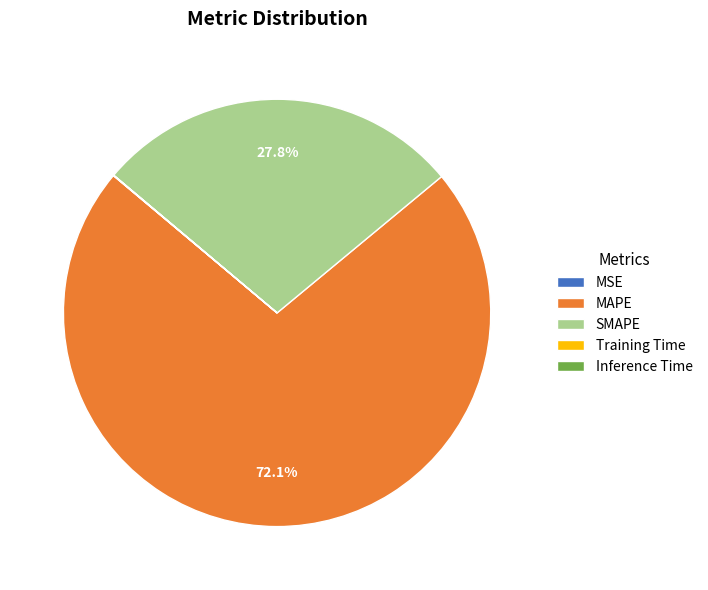

Combined, do MAPE and SMAPE account for over 50%?

Yes